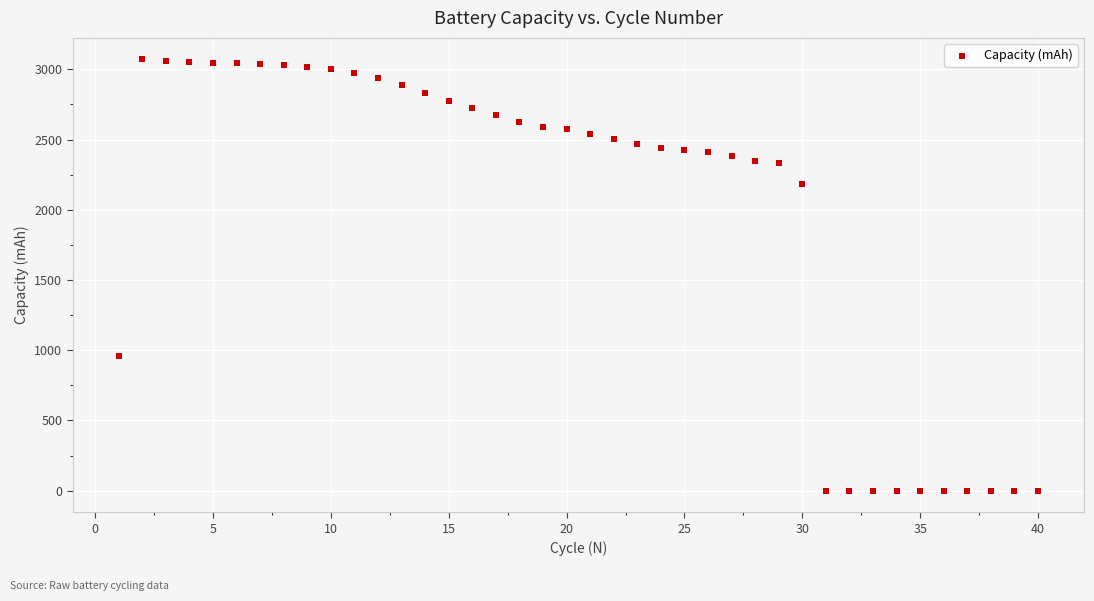

What is the range of Y values (max minus min)?

3070.7